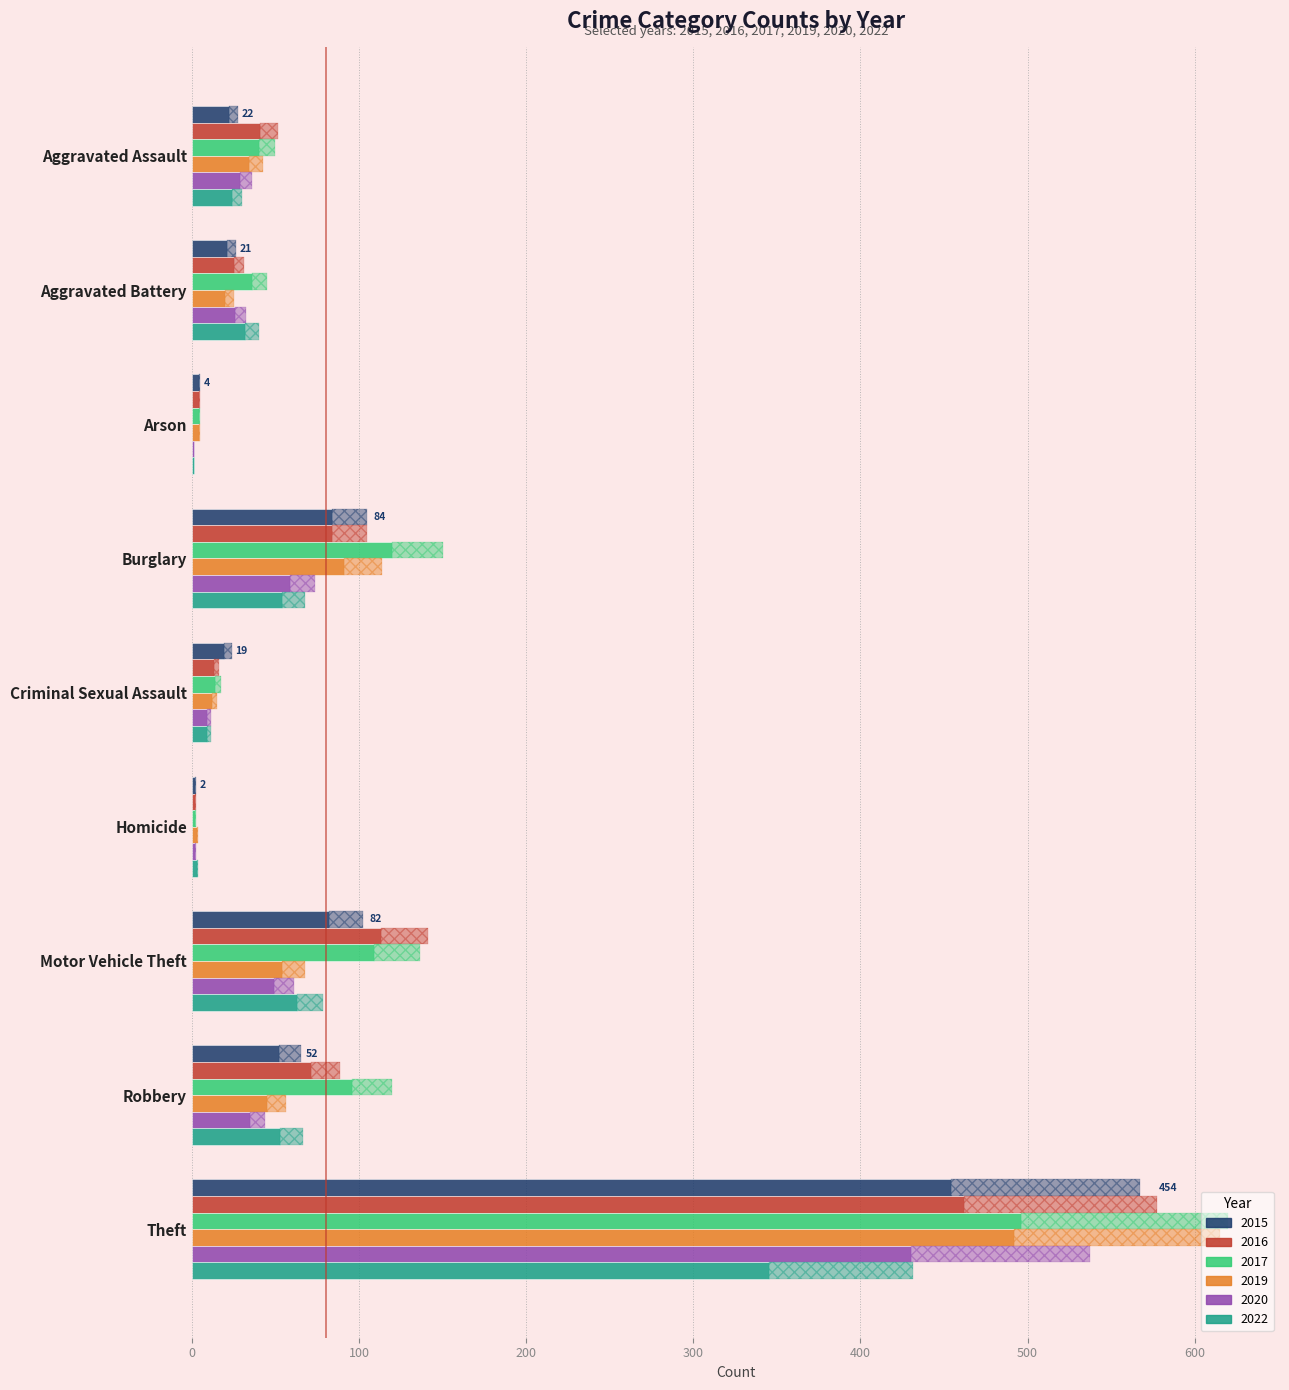

At which label does 2016 reach its peak?

Theft